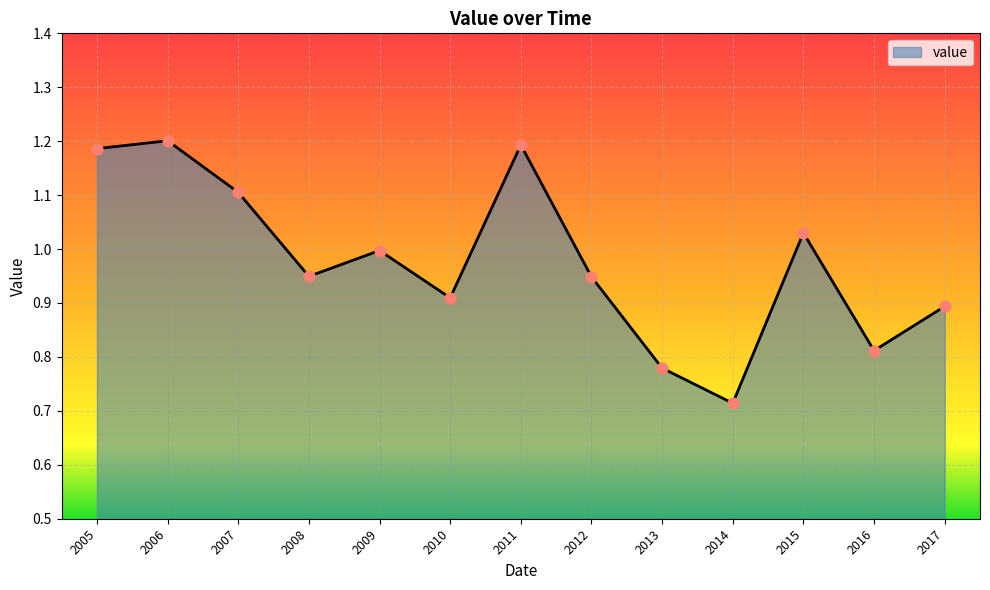

Which has a higher value, 2014 or 2011?

2011